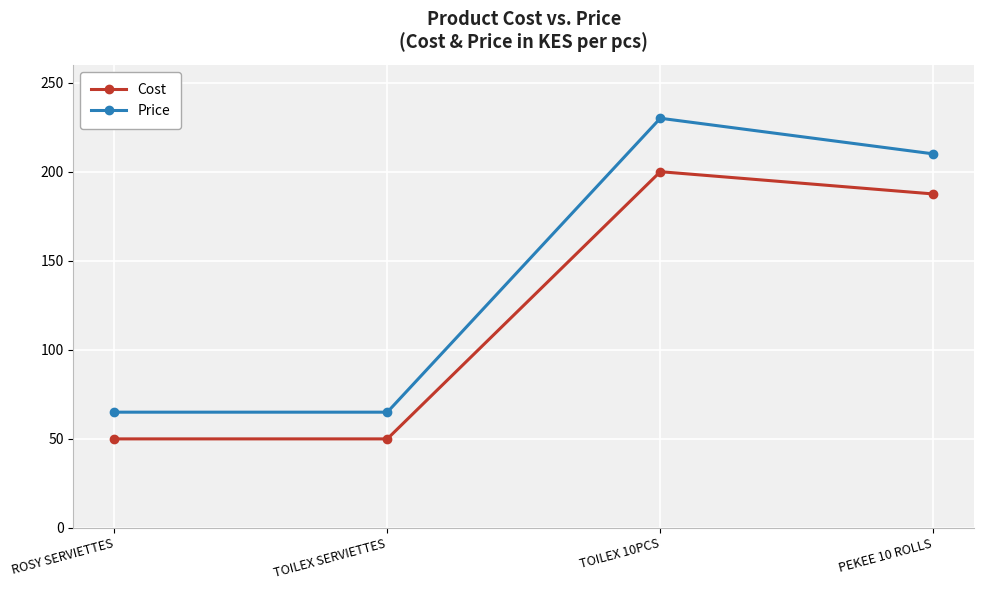

The Price series shows 28.3 at TOILEX SERVIETTES. True or false?

False